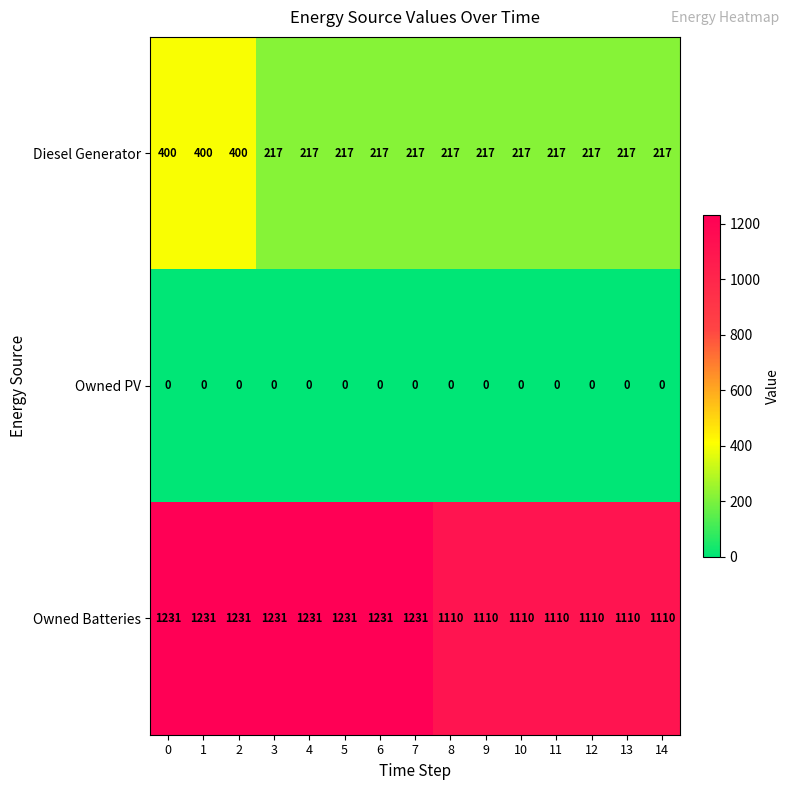

What is the greatest value displayed?

1231